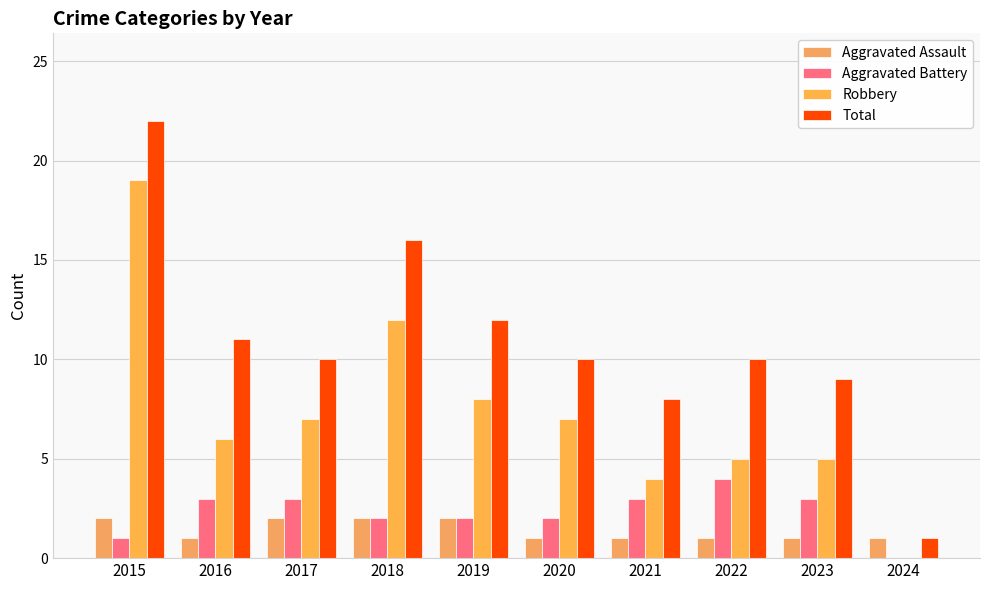

The value of Aggravated Assault at 2019 is 2. True or false?

True